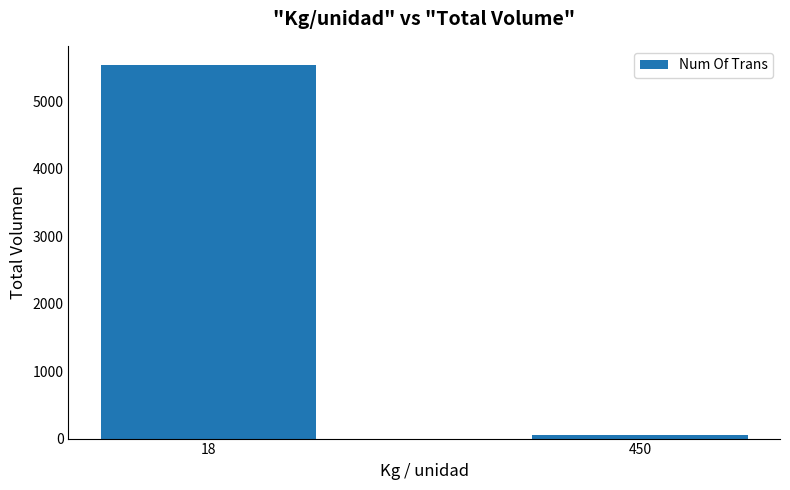

What is the sum of the values at 18 and 450?

5596